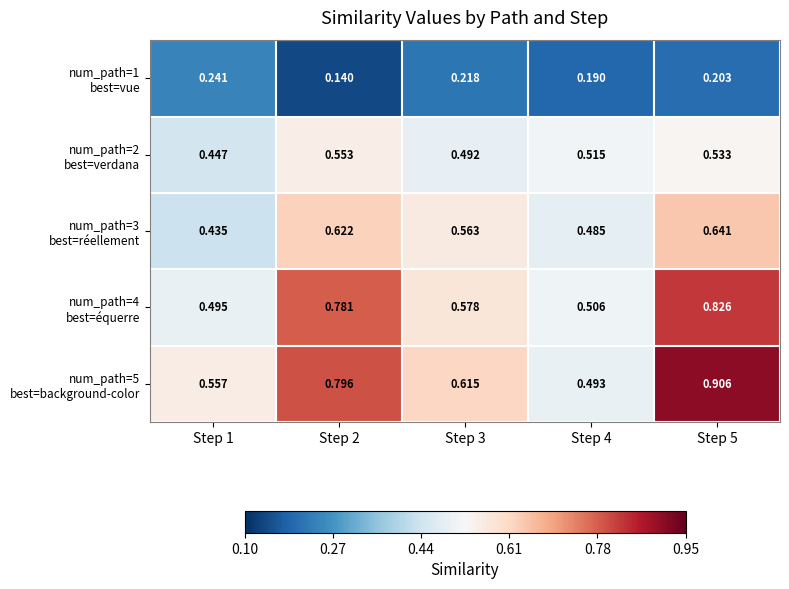

Count the number of categories in the chart.

5